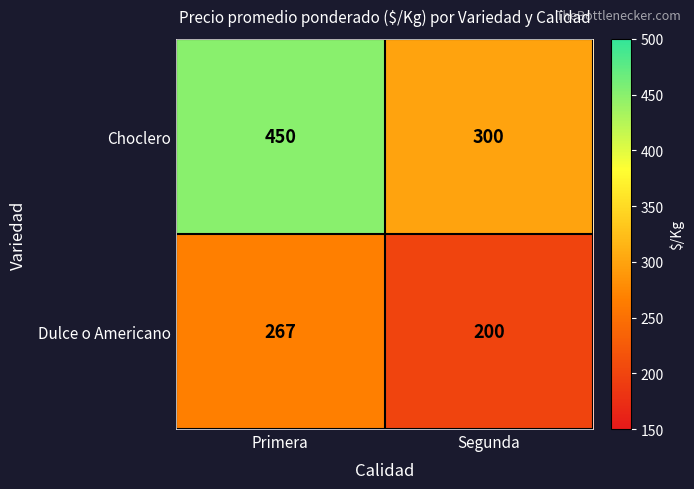

How many values in the Dulce o Americano series are below 267?

1